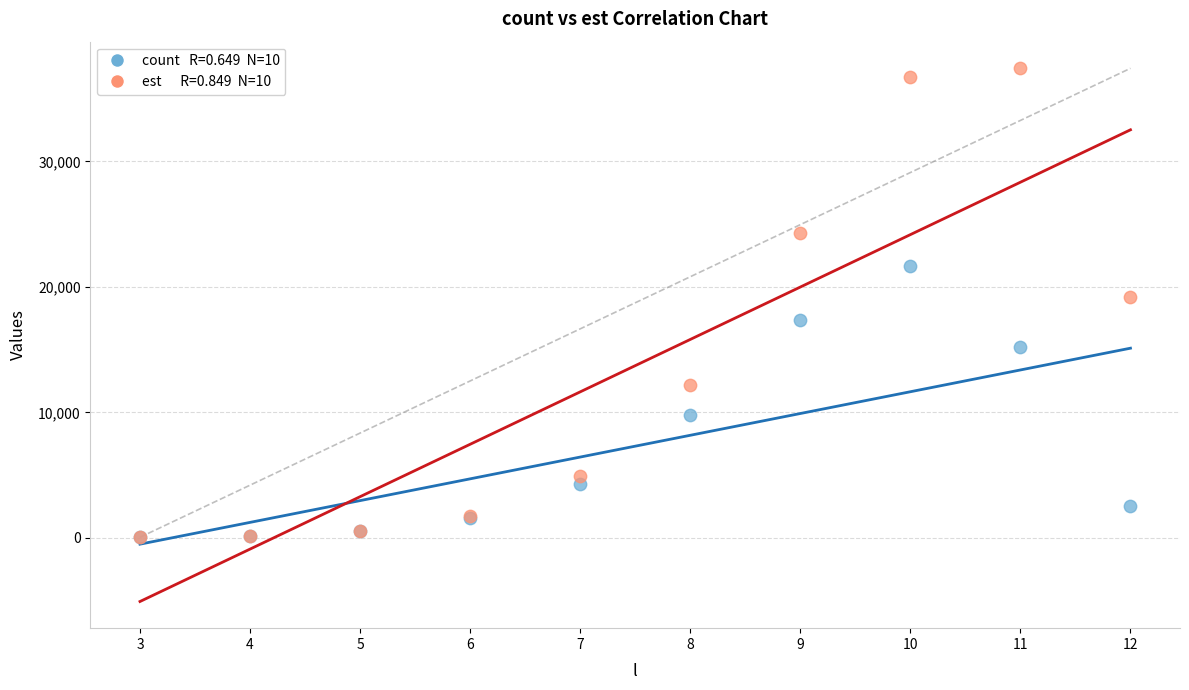

Across all series, what Y value is closest to 18730?

19231.8